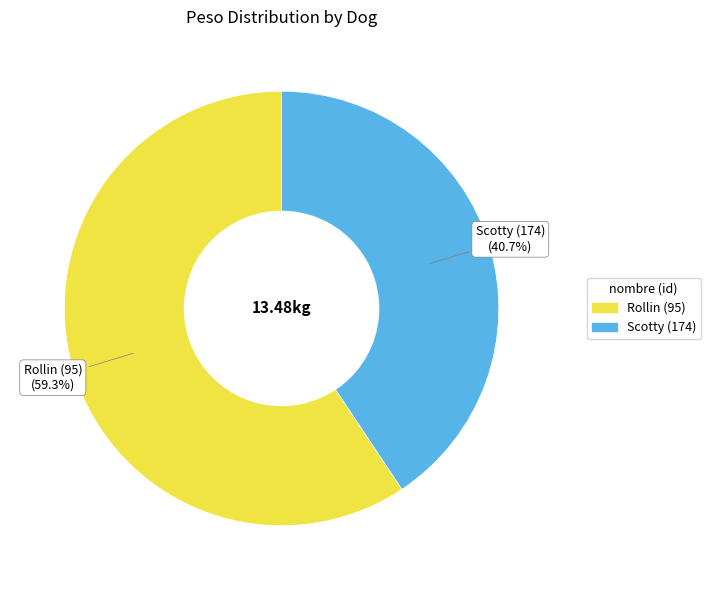

Which slice represents more than half of the pie?

Rollin (95)